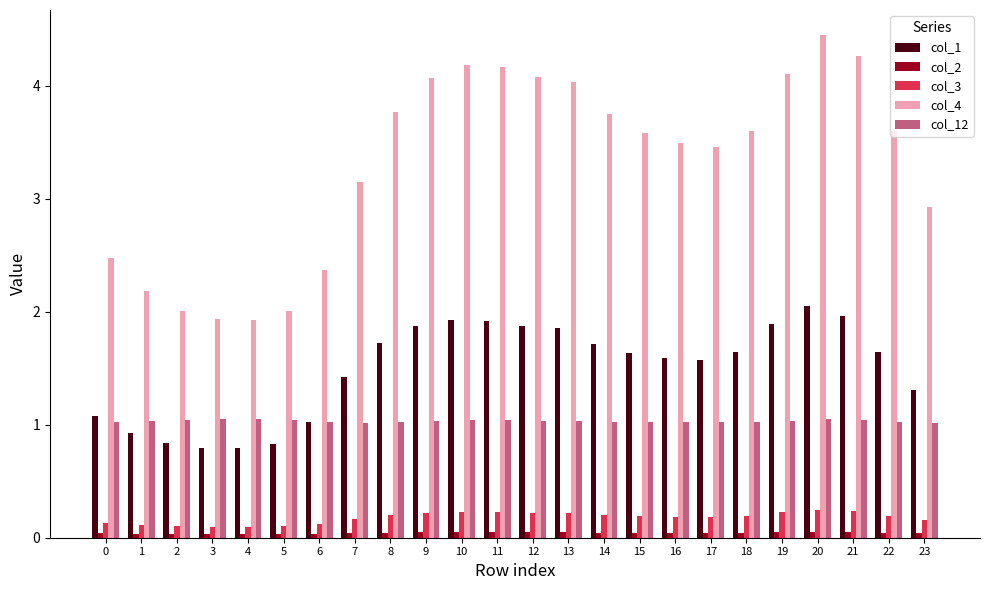

List the series in order of their peak value, highest first.

col_4, col_1, col_12, col_3, col_2